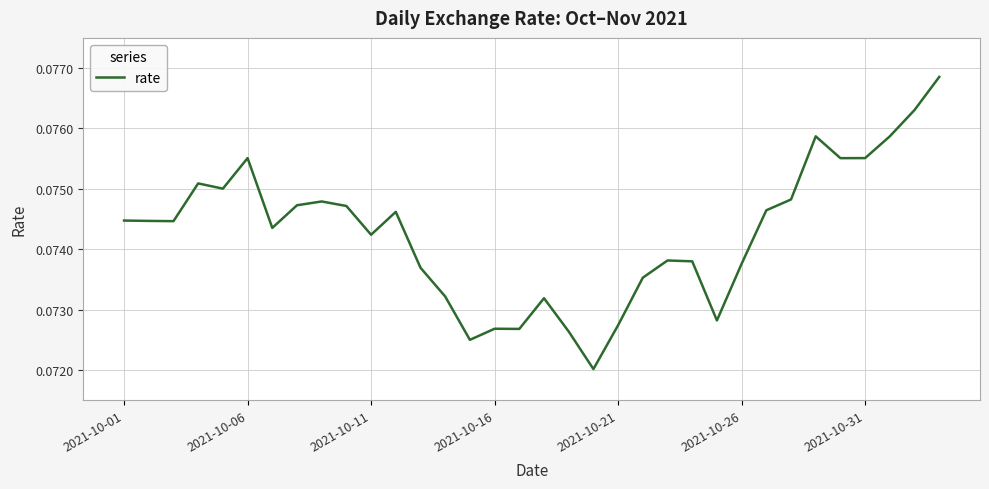

Count the values in the range 0 to 1.

34